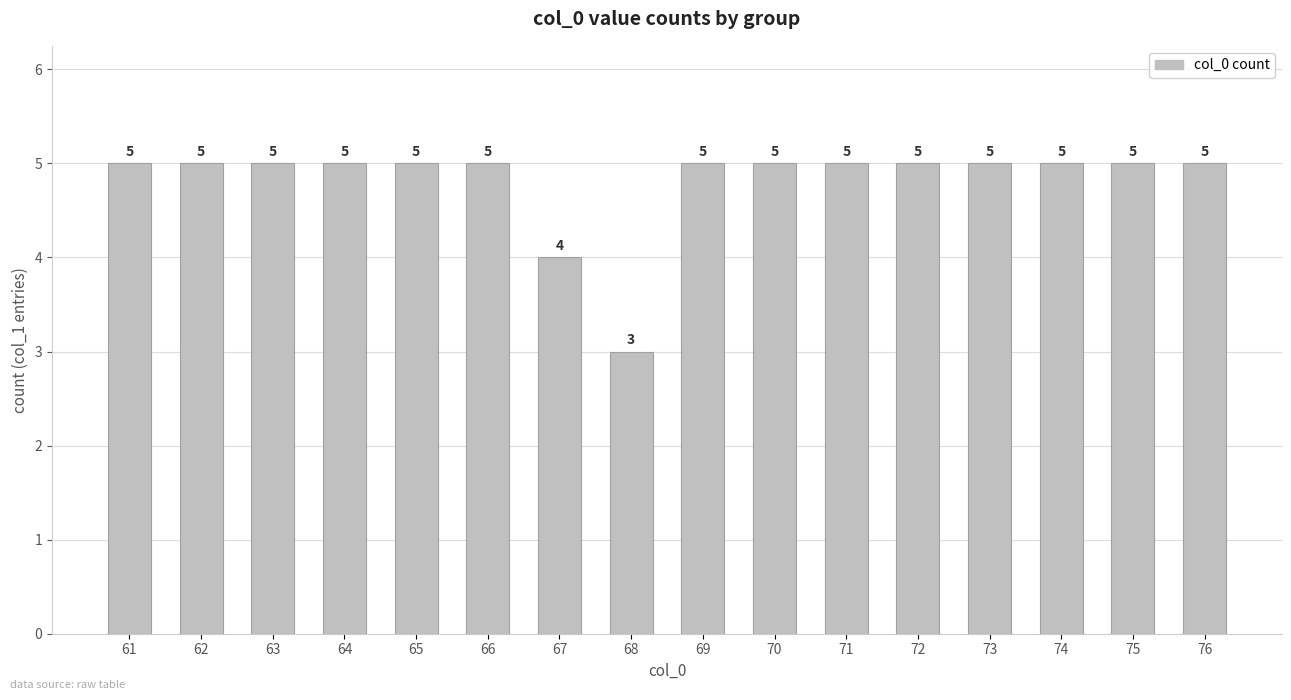

What is the value of the 13th bar from the left?

5